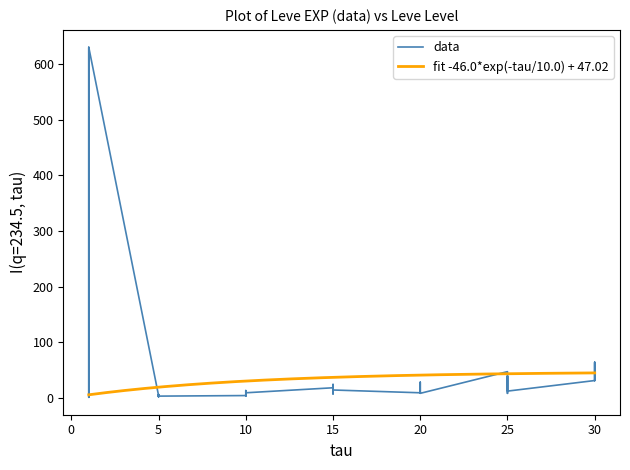

What is the maximum value for fit -46.0*exp(-tau/10.0) + 47.02?

44.7